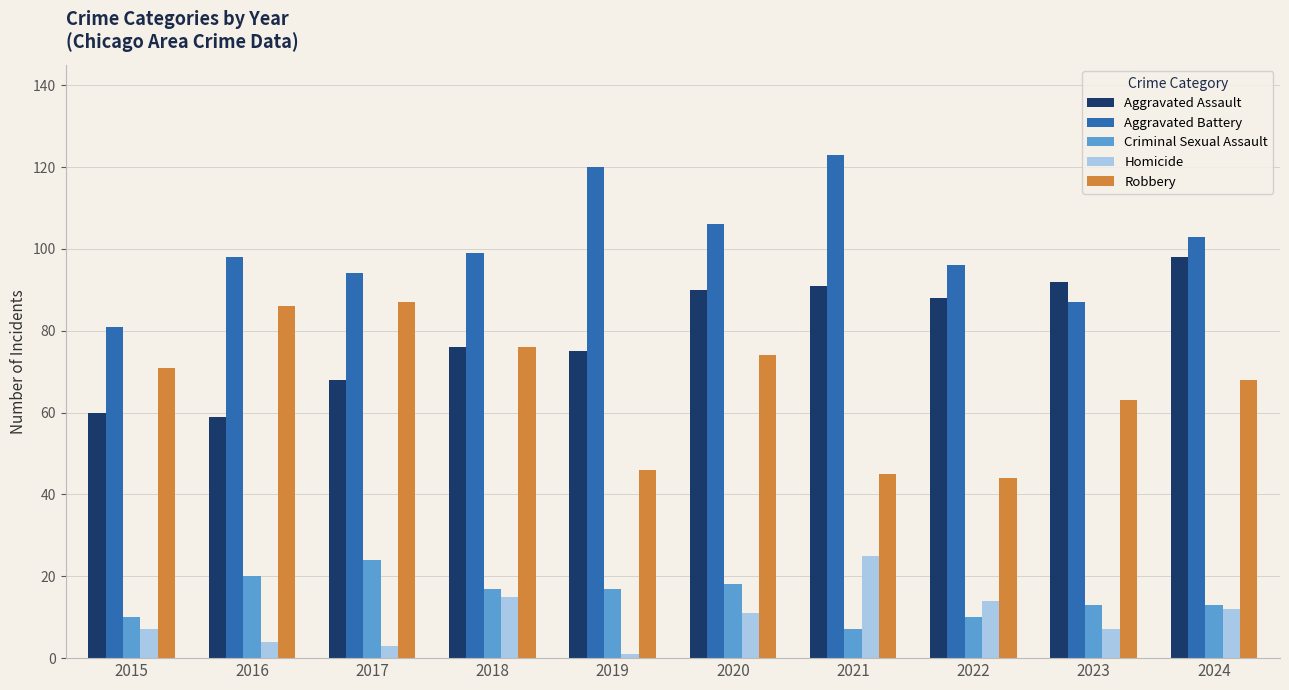

What is the difference between the maximum and second lowest values in the Aggravated Battery series?

36